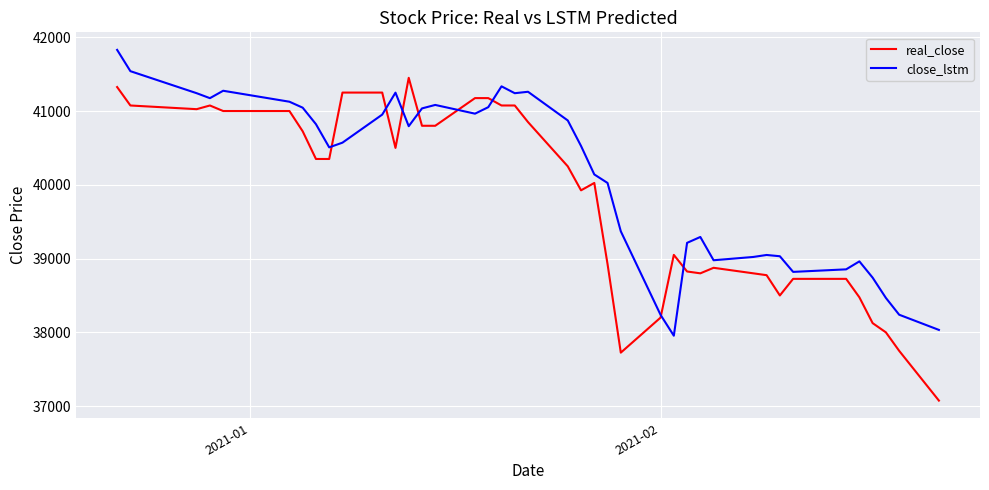

List the series in order of their peak value, lowest first.

real_close, close_lstm